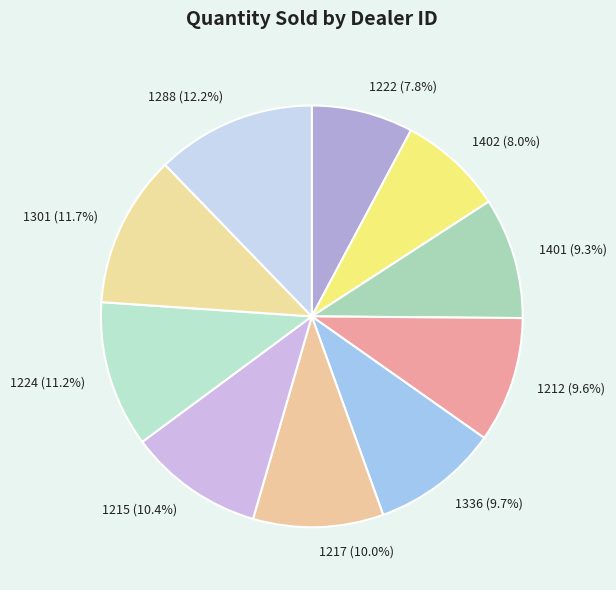

Do 1288 (12.2%) and 1212 (9.6%) together represent more than half of the pie?

No